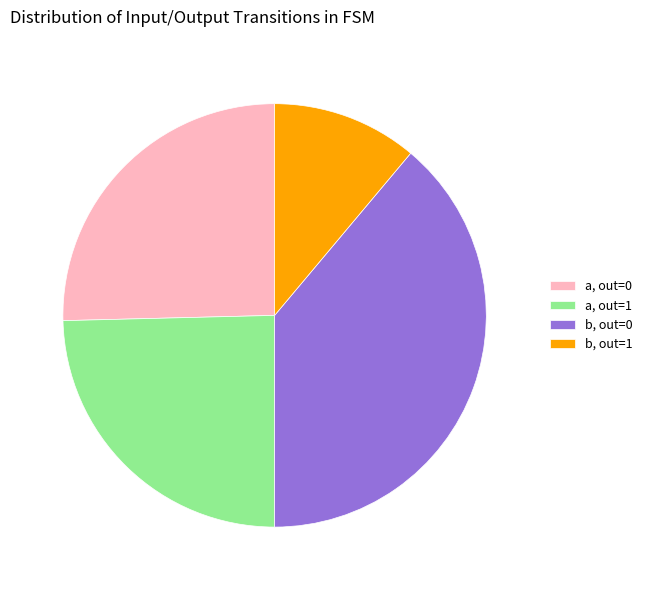

How many segments does this pie chart have?

4